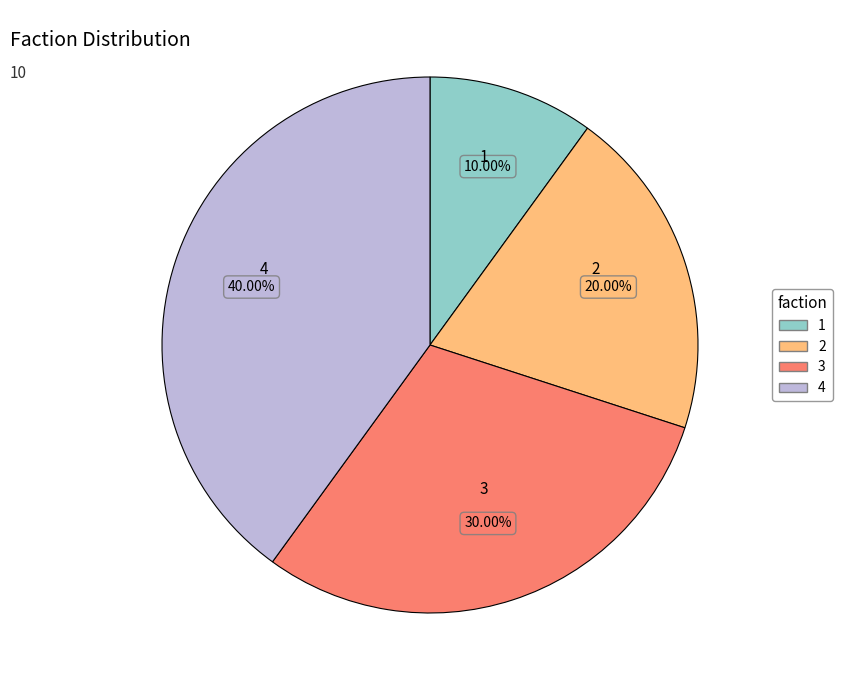

Count the number of slices in the pie.

4